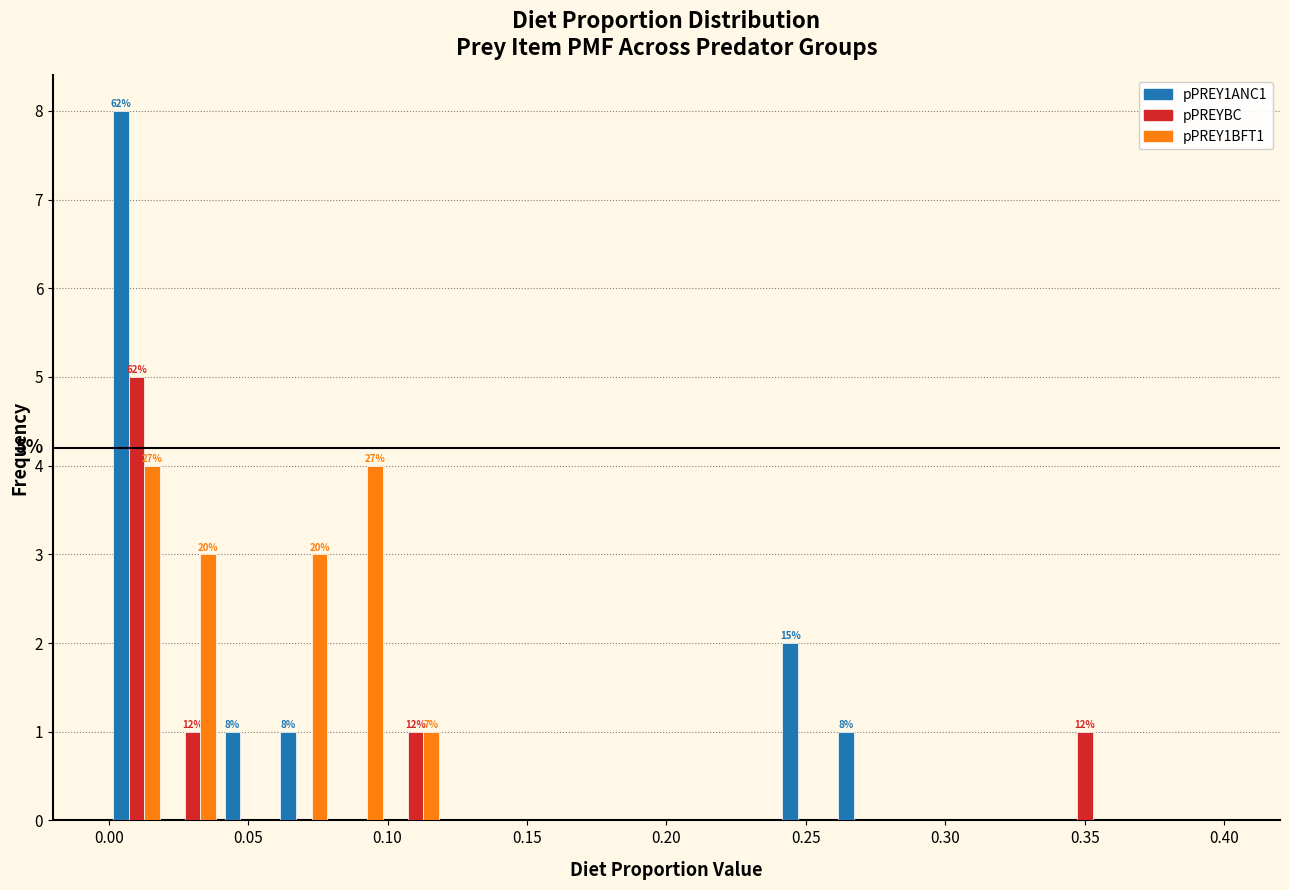

In the pPREYBC series, which range on the x-axis has the tallest bar?

0.00 to 0.02